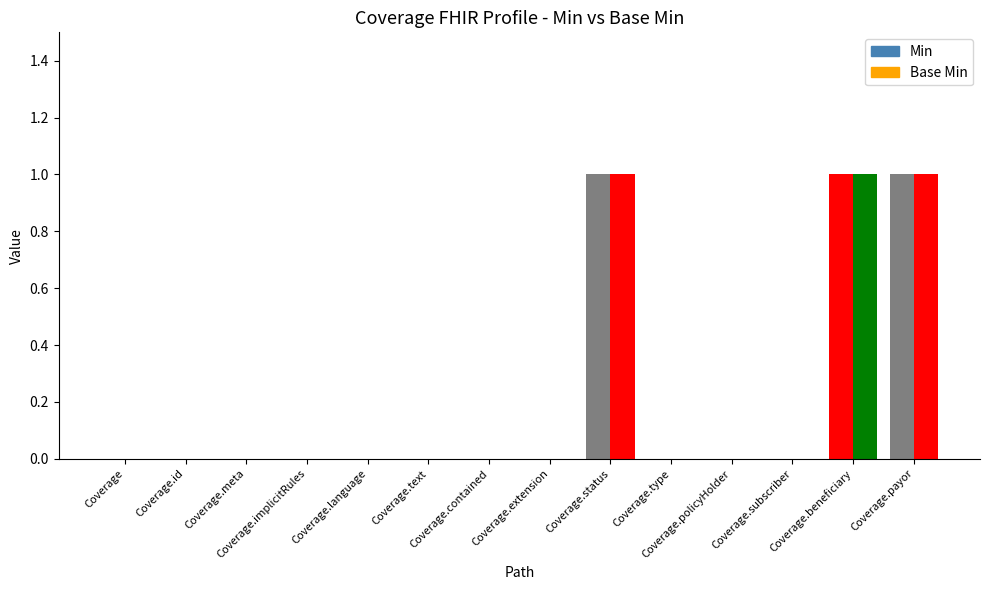

Which series has the largest range (max minus min)?

Min